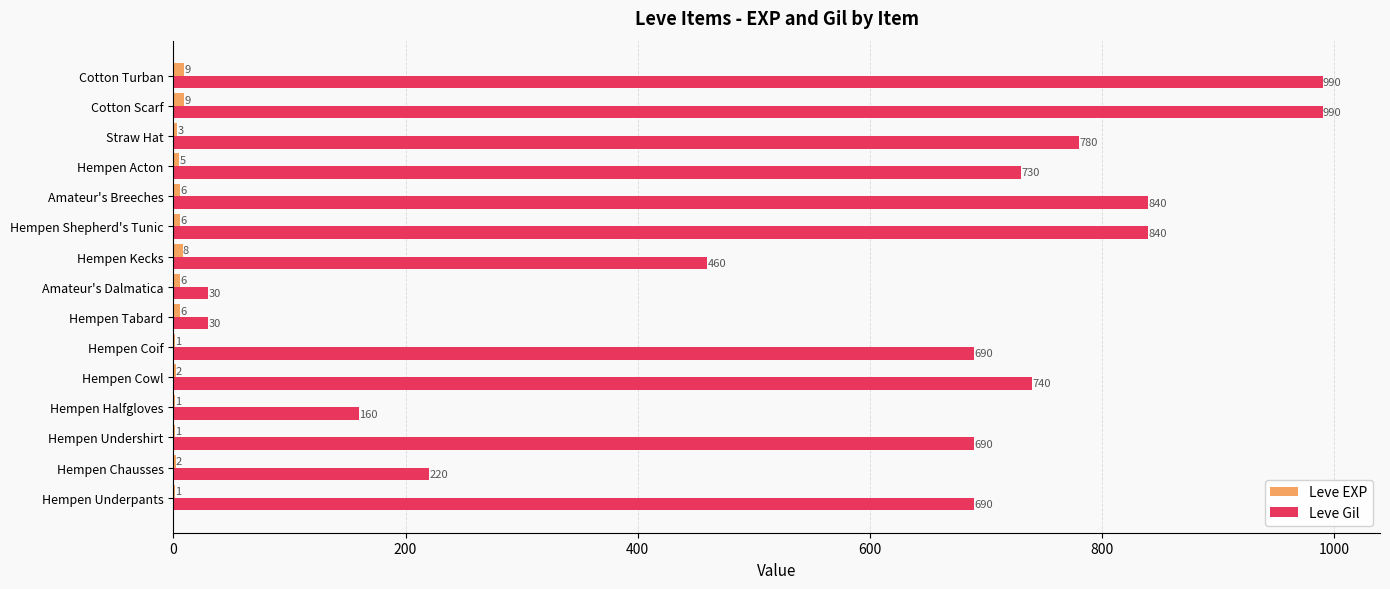

What is the sum of all Leve Gil values?

8880